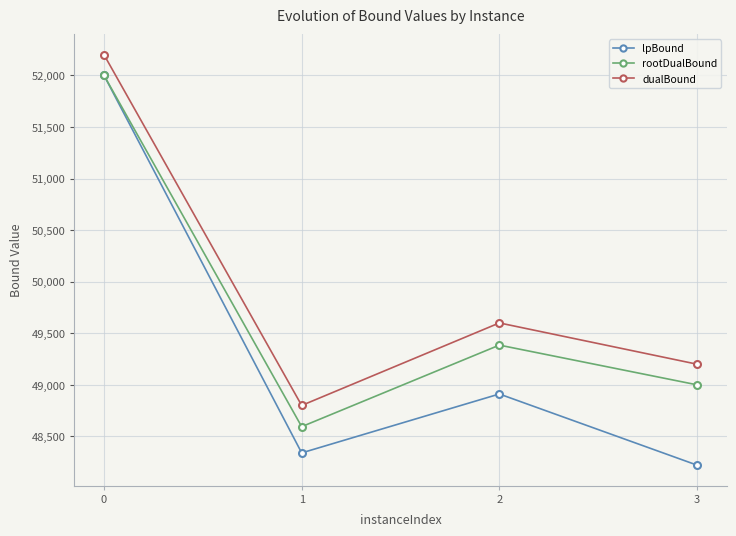

Reading left to right, list all the values displayed in this chart.

lpBound: 52000.0	48340.0	48911.1	48221.5
rootDualBound: 52000.0	48594.3	49385.0	49000.0
dualBound: 52200.0	48800.0	49600.0	49200.0